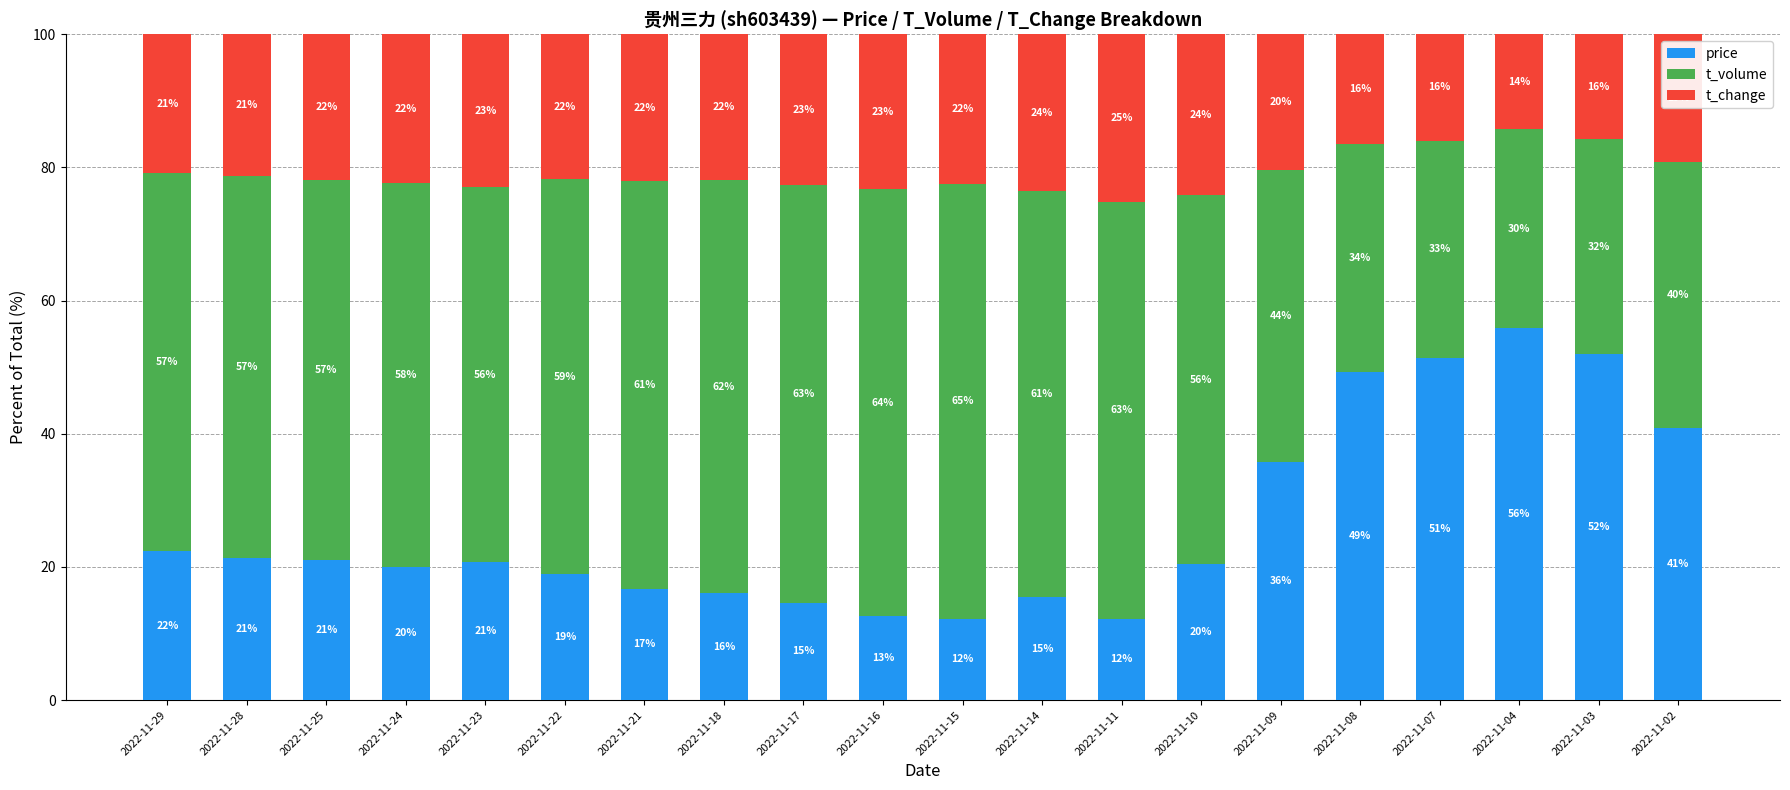

What is the highest value of the price series?

55.9